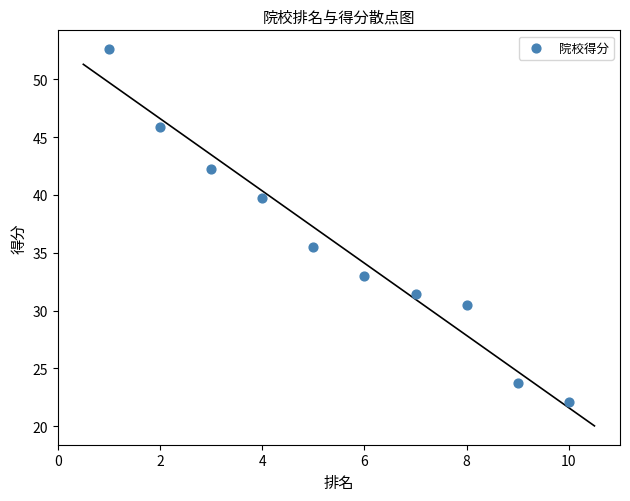

What Y value in the scatter plot is closest to 37?

35.5